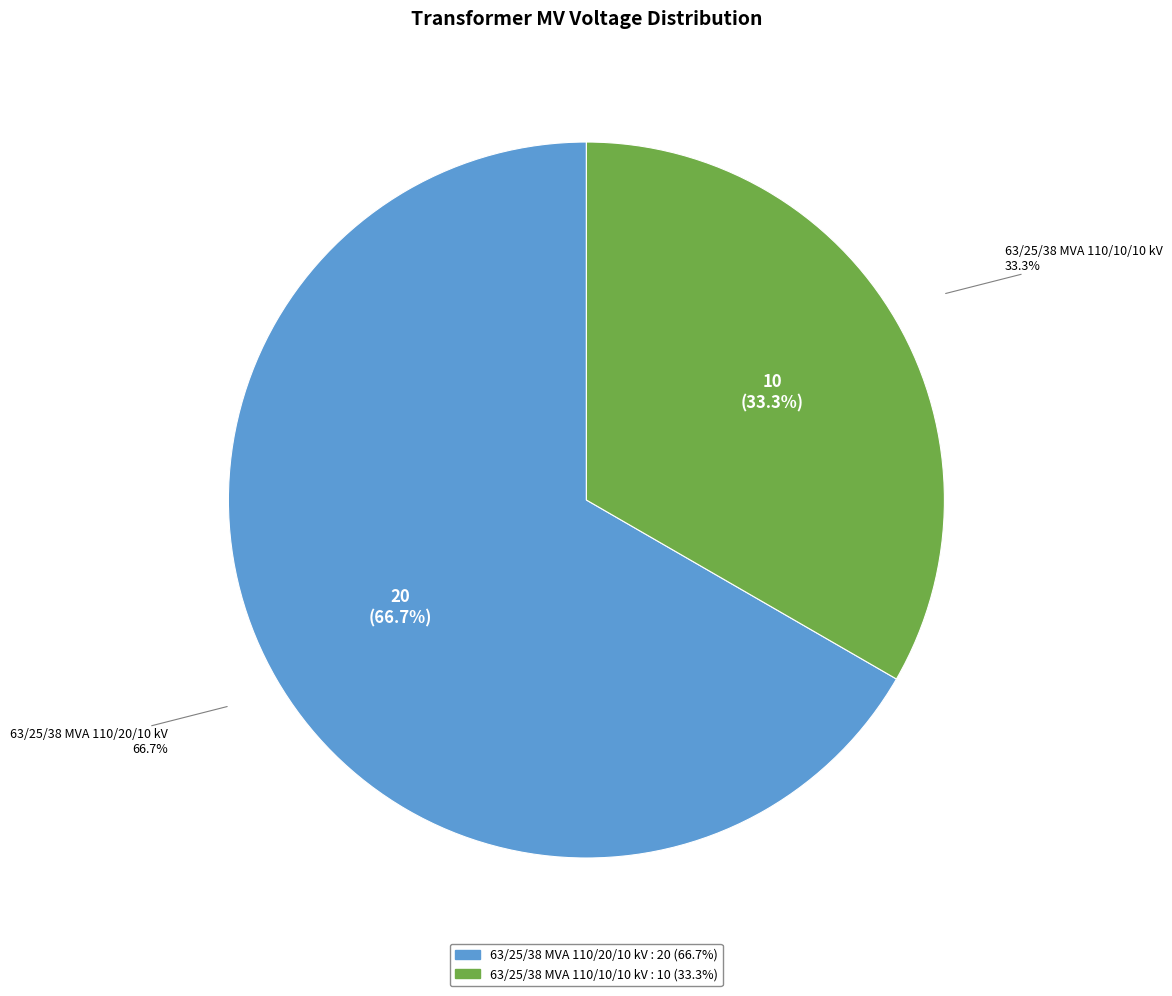

Do 63/25/38 MVA 110/10/10 kV and 63/25/38 MVA 110/20/10 kV together represent more than half of the pie?

Yes